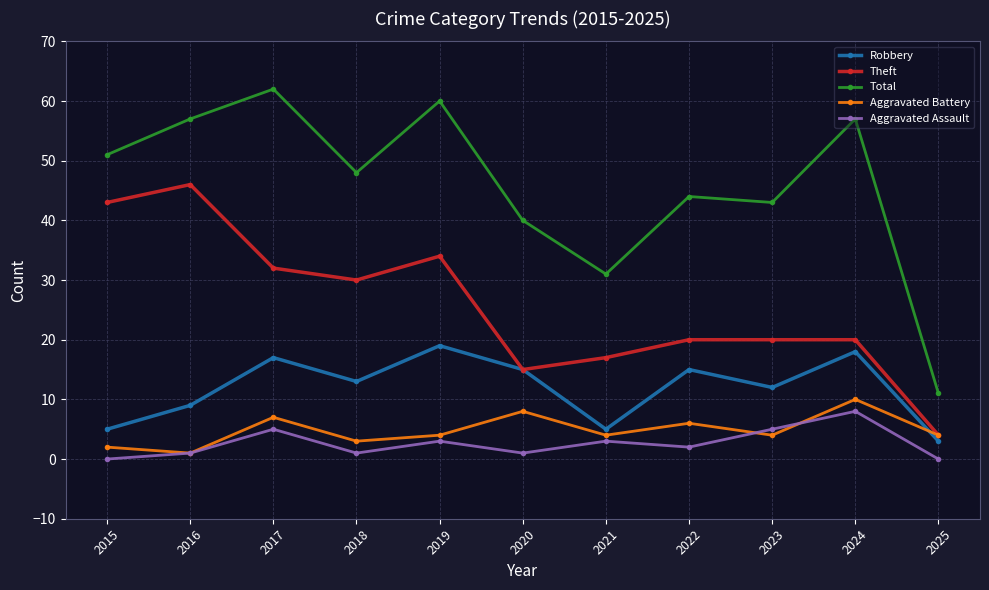

What is the difference between the Aggravated Battery values at 2020 and 2022?

2